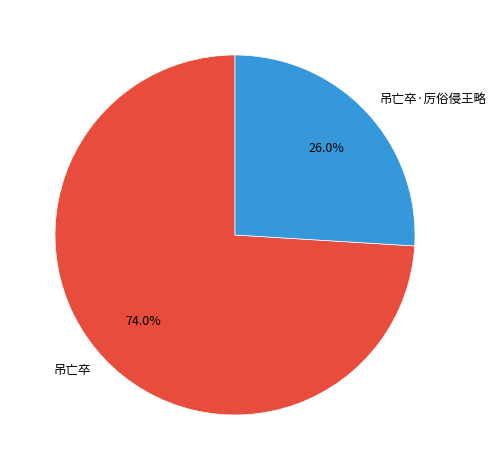

Which slice is the largest?

吊亡卒